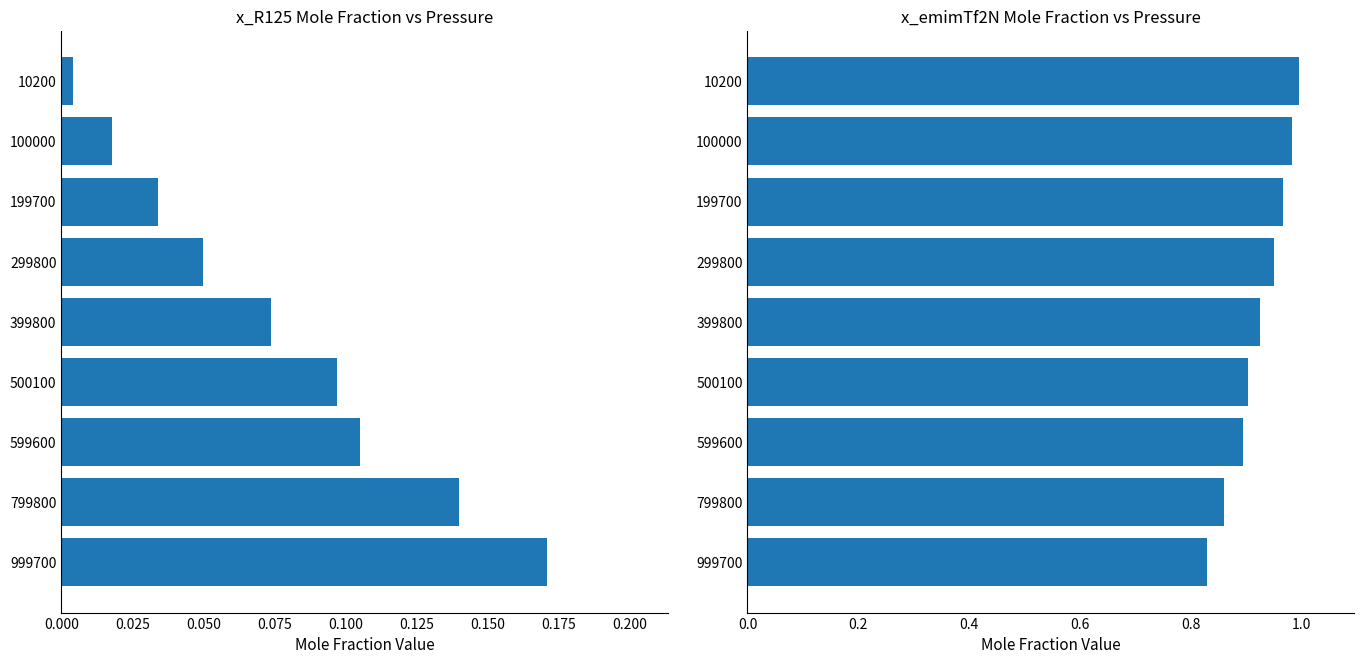

Rank the series by their maximum value, from lowest to highest.

x_R125, x_emimTf2N